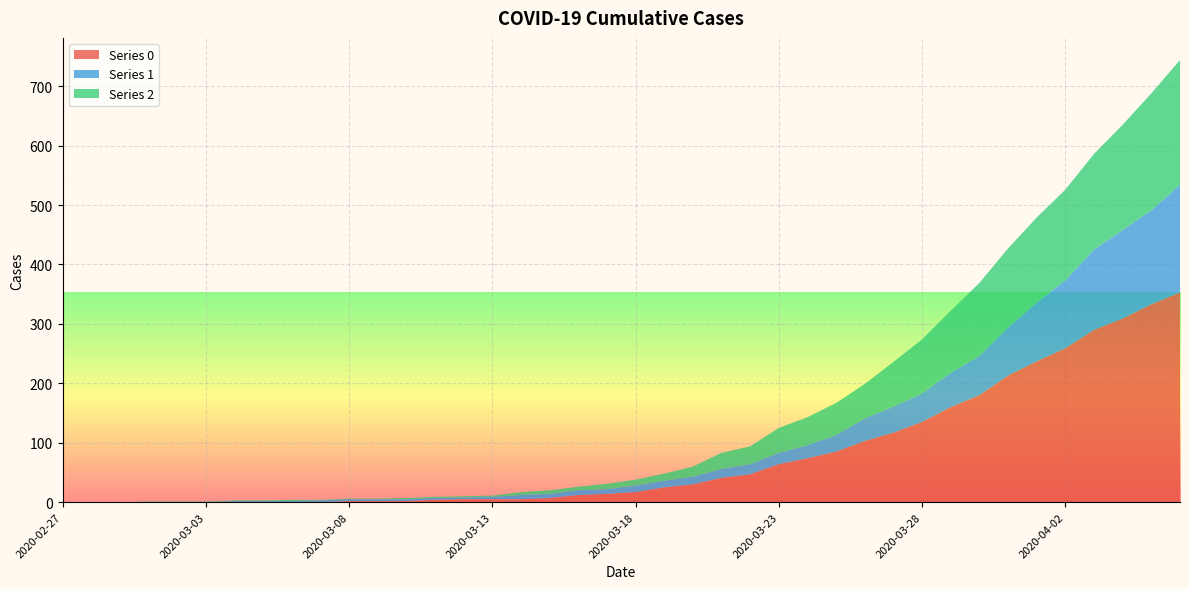

Reading right to left, what are all the values shown in this chart?

0: 353	333	309	290	259	237	213	180	160	135	117	103	85	74	64	47	41	30	25	17	14	12	7	5	5	5	4	2	2	2	0	0	0	0	0	0	0	0	0	0
1: 181	158	149	135	114	99	81	66	58	48	44	38	28	22	19	17	15	13	11	11	8	8	7	7	4	3	3	3	3	3	3	2	2	2	0	0	0	0	0	0
2: 210	197	177	161	153	143	133	123	104	91	75	58	54	47	42	30	27	17	12	10	9	6	6	5	2	2	2	2	1	1	1	2	1	1	1	1	1	0	0	0